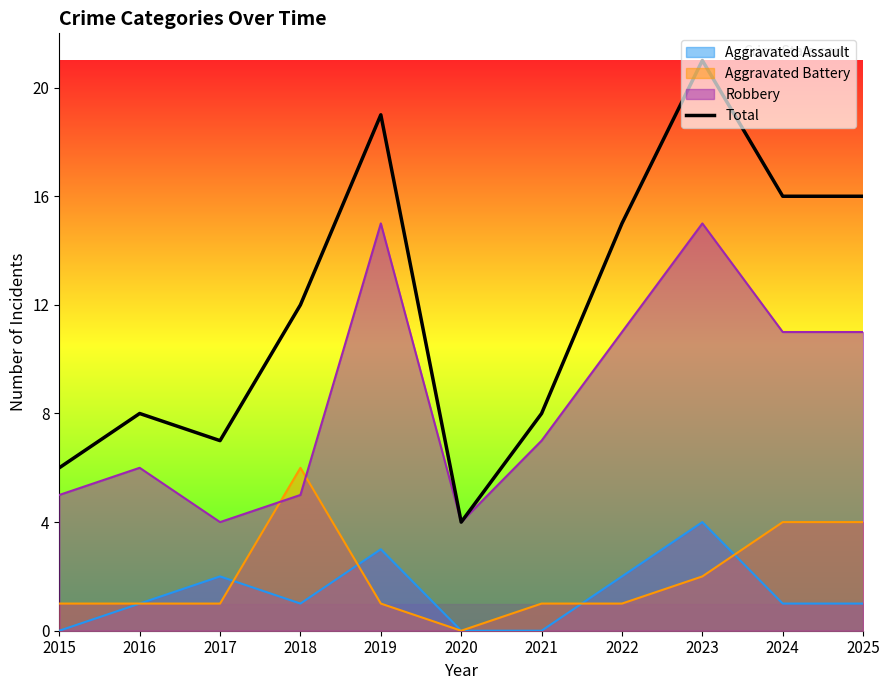

Is it true that the value at 2023 is 30?

False